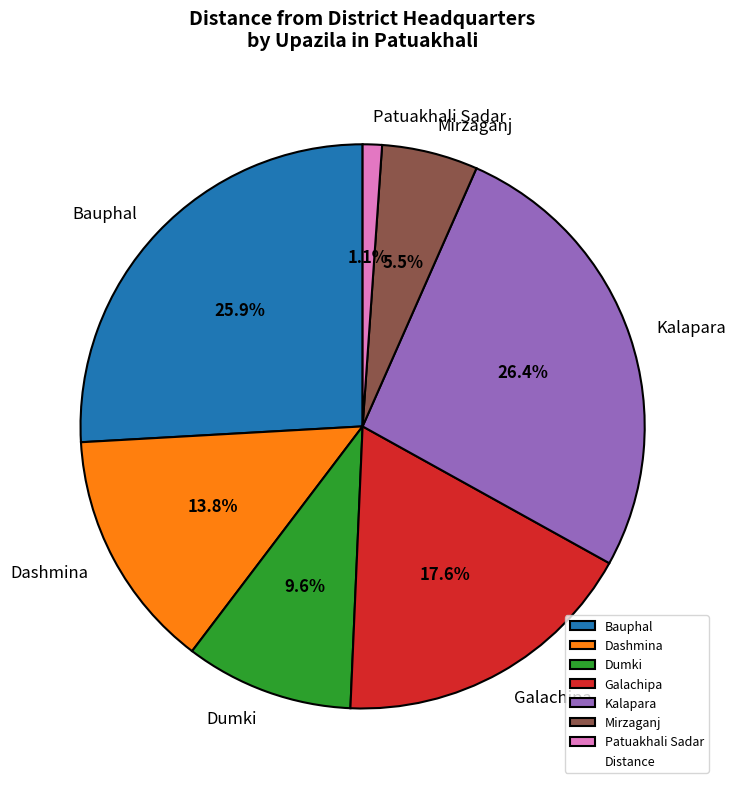

To the nearest percent, what portion does Patuakhali Sadar represent?

1%